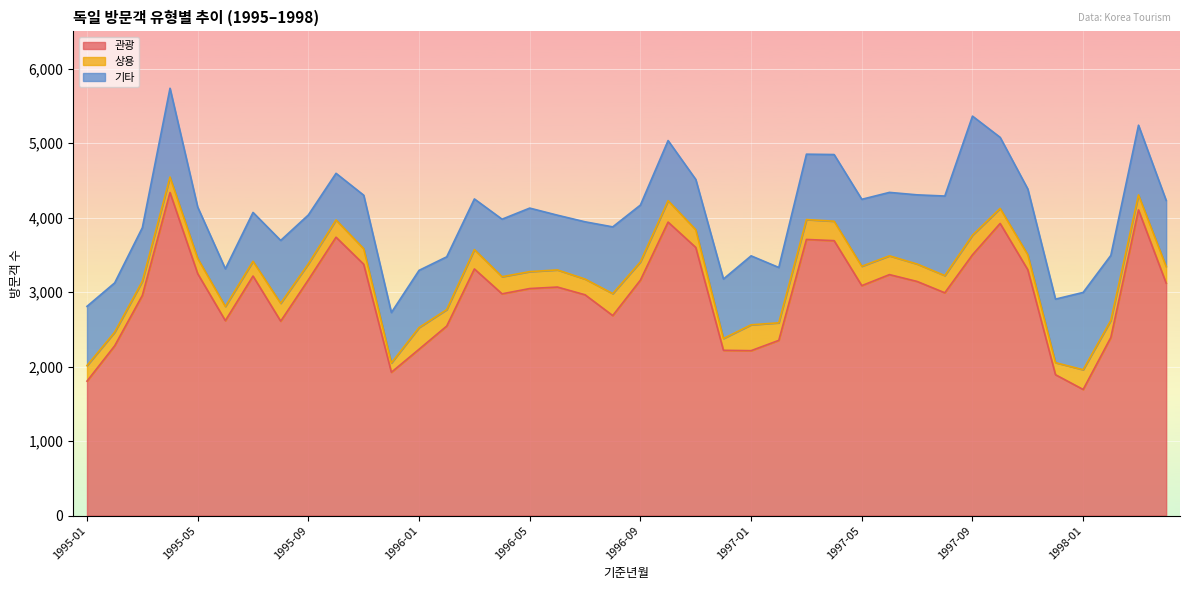

At which category is the sum across all series the highest?

1995-04